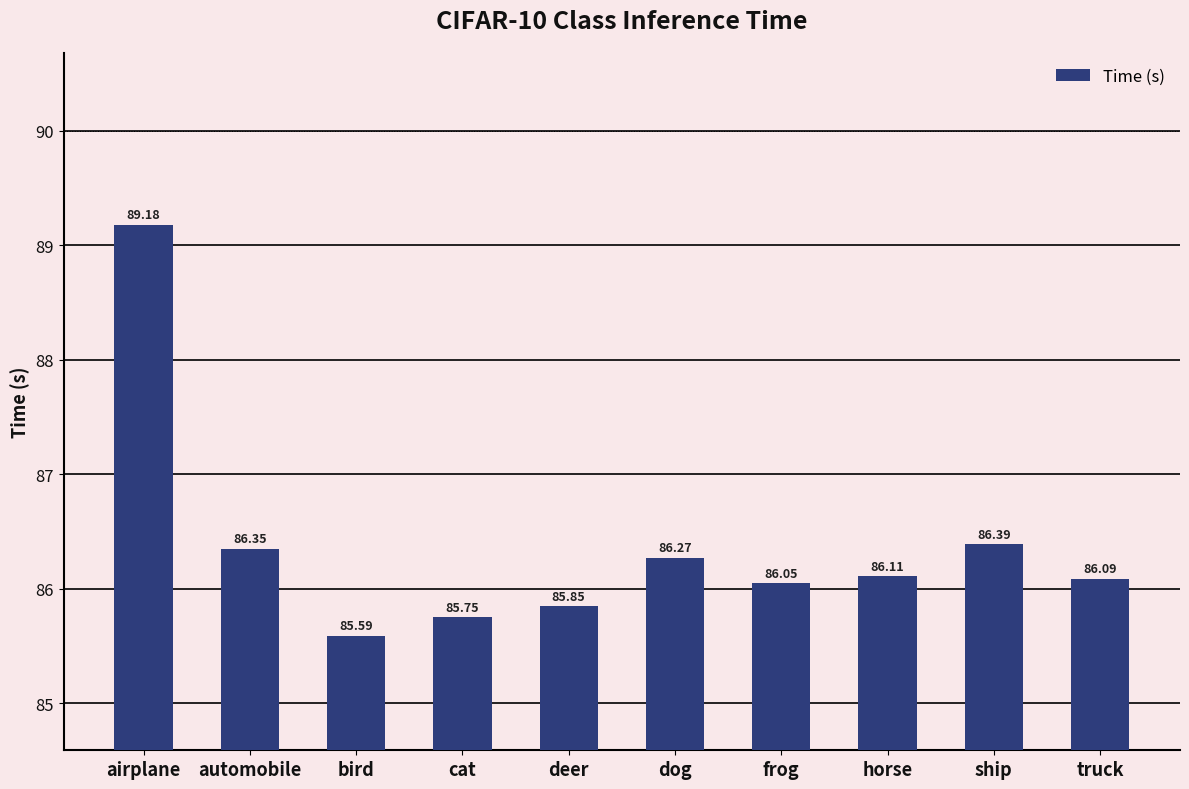

At which label is the value closest to 87?

ship